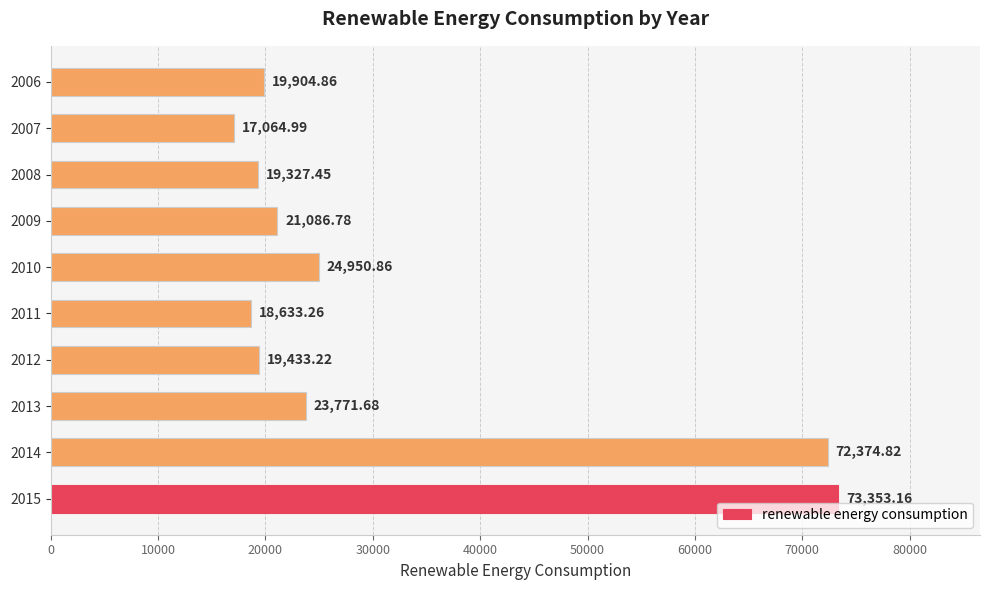

What is the difference between the values at 2010 and 2015?

48402.3